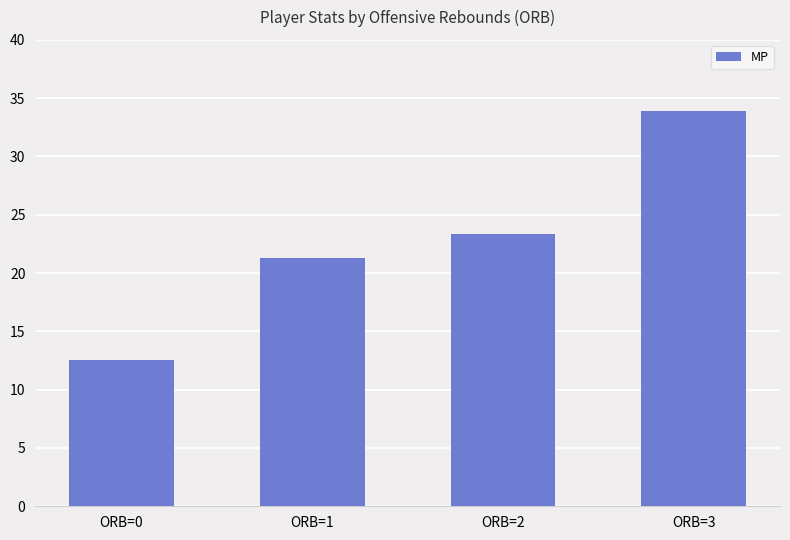

Which category has the highest value across all series?

ORB=3